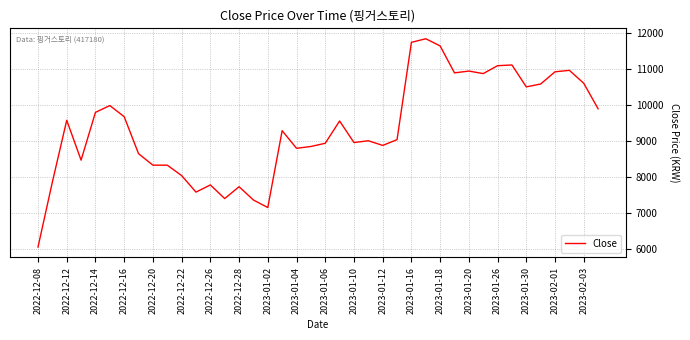

What is the difference between the maximum and minimum values?

5800